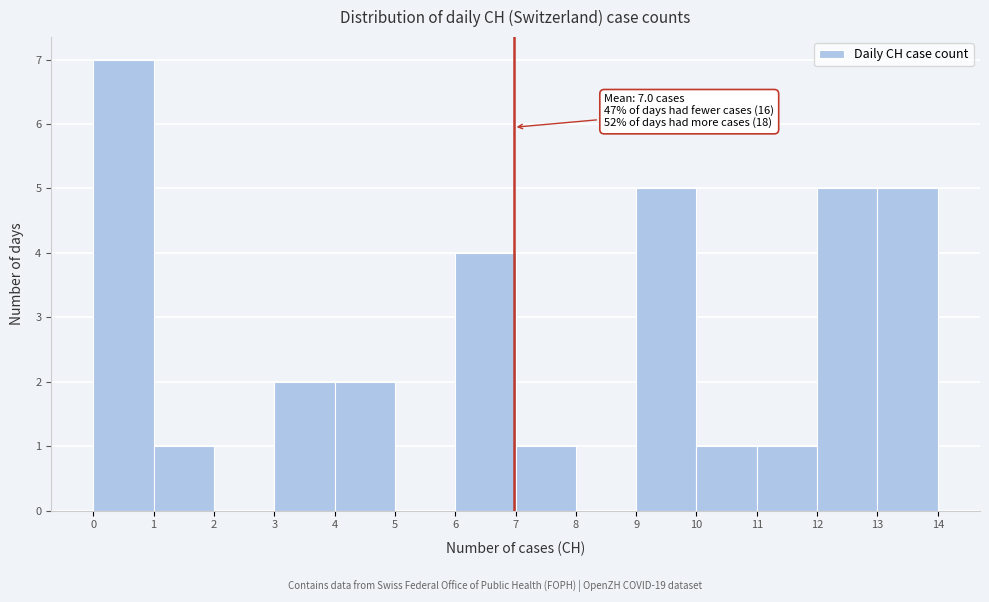

Which range on the x-axis has the tallest bar?

0 to 1